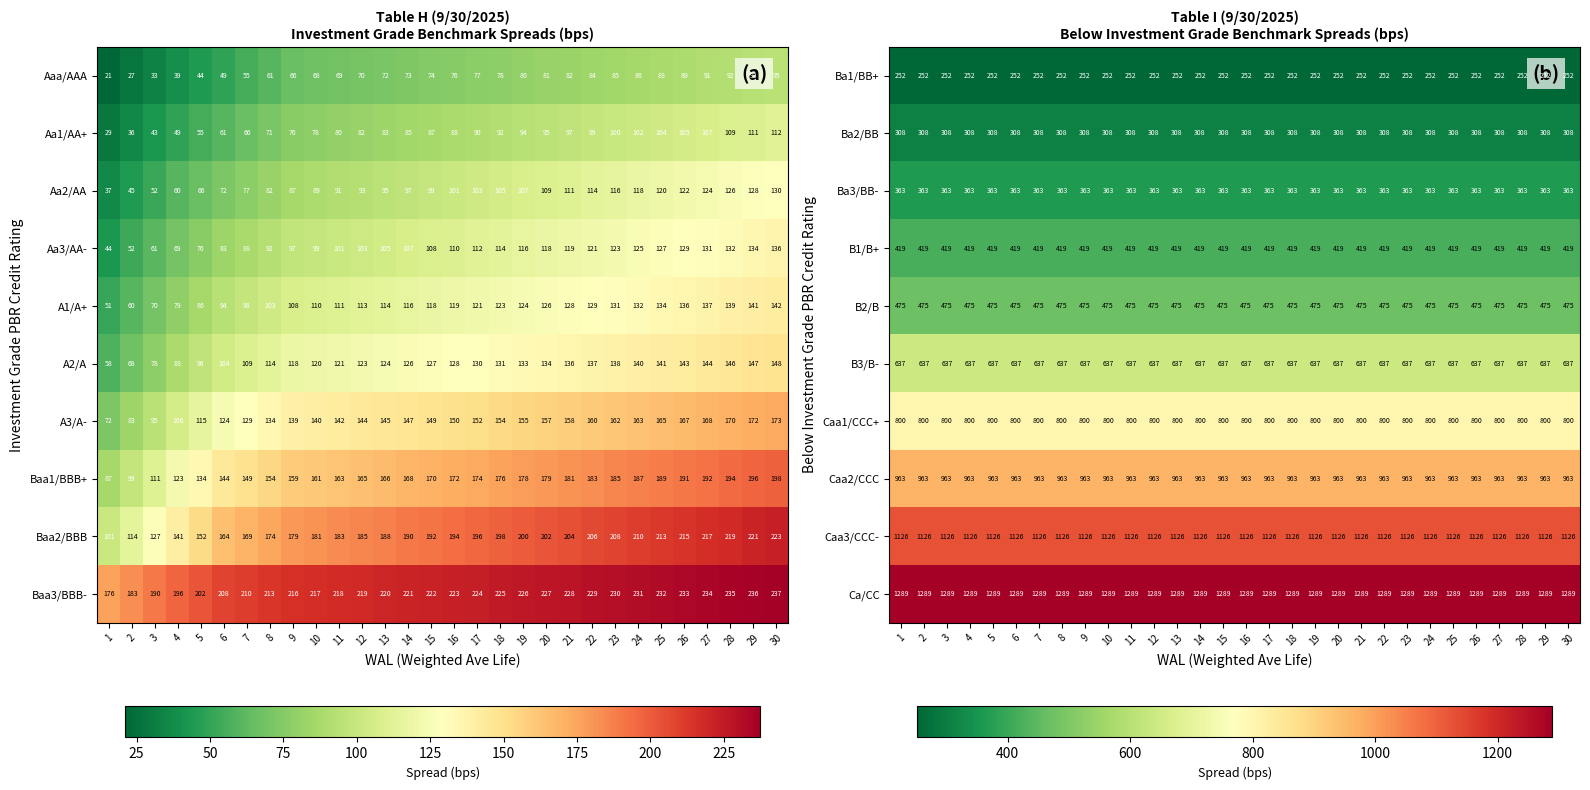

Is it true that B3/B- equals 863.4 at 22?

False